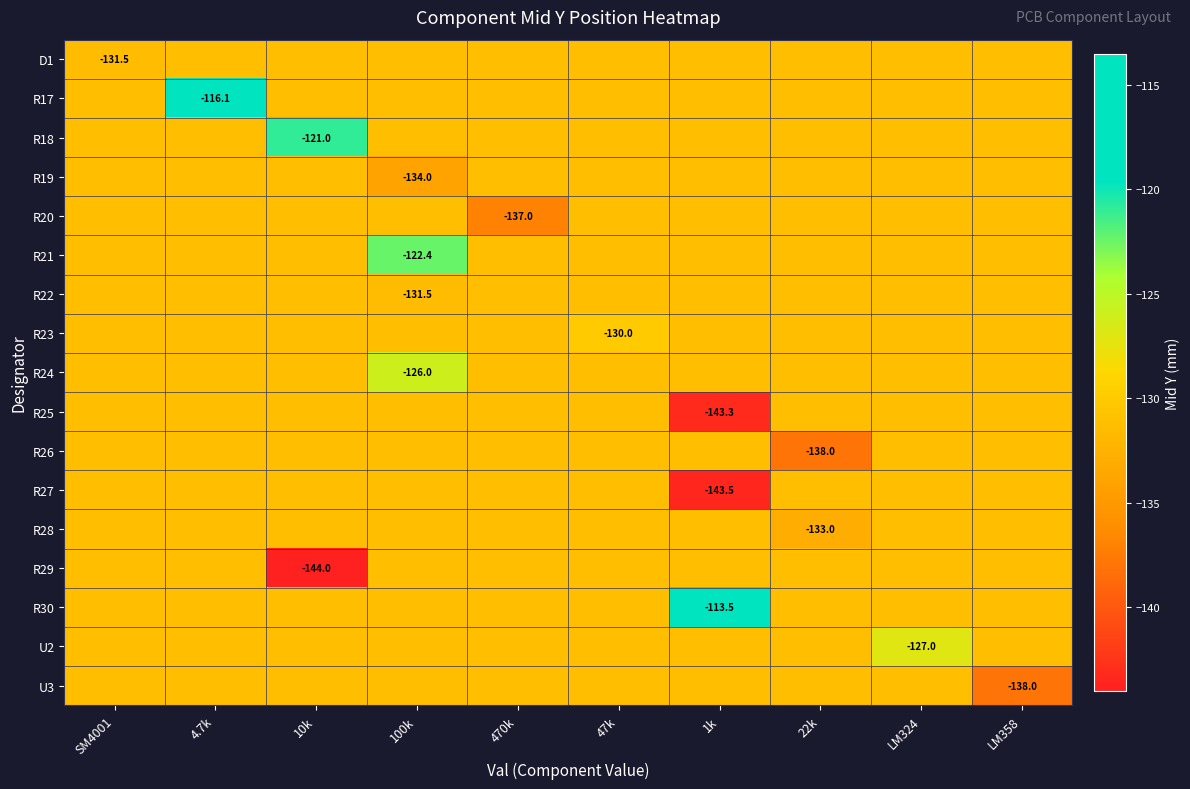

What is the sum of all R22 values?

-1312.0